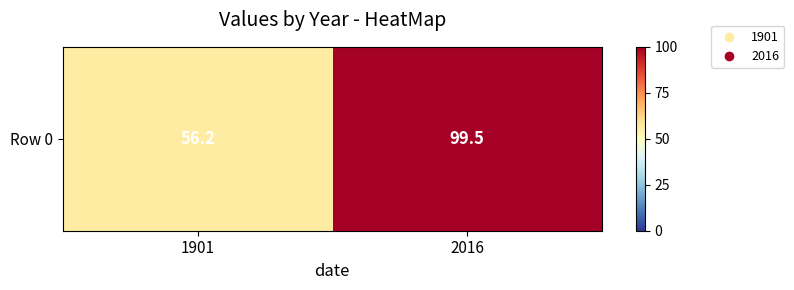

List the labels in order of value, largest first.

2016, 1901